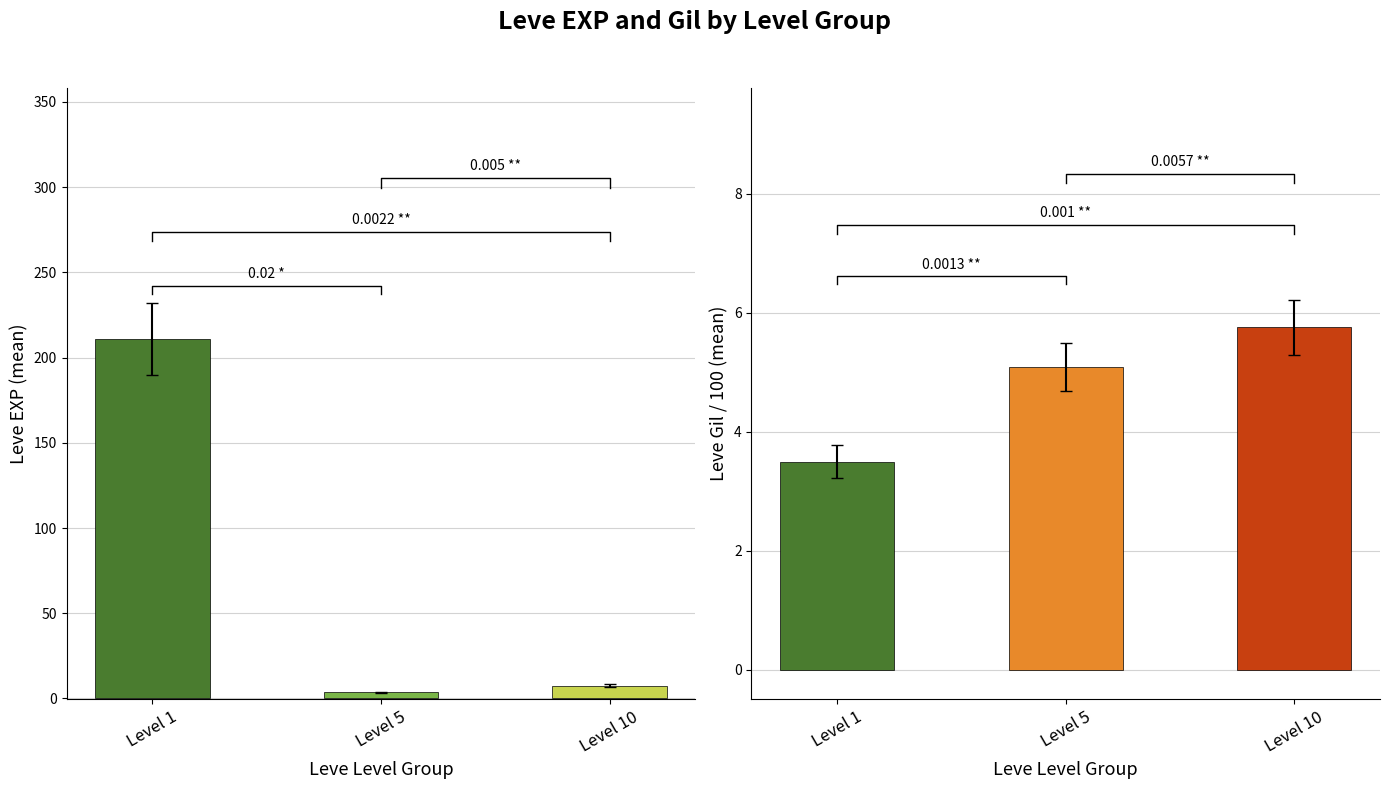

What is the value of the Leve EXP bar at the 1st from the left?

210.7